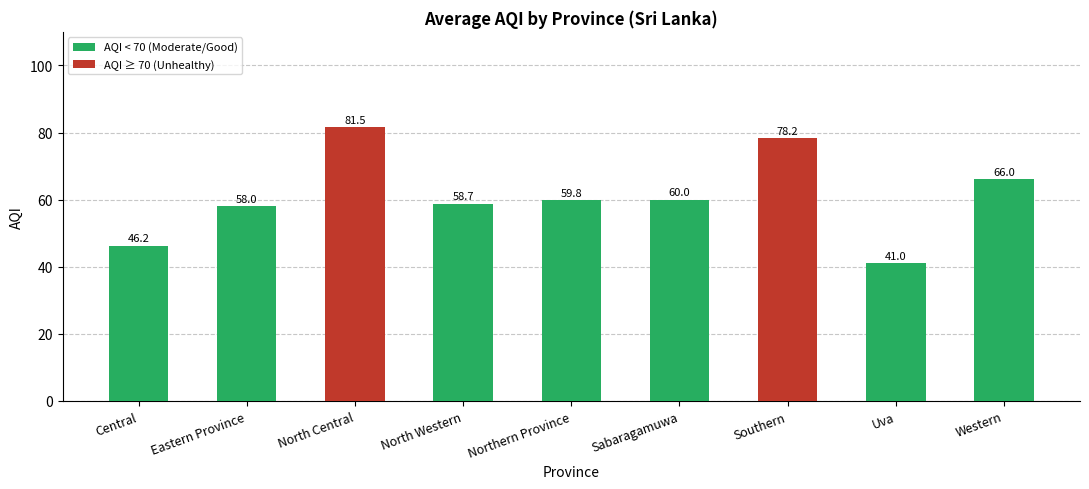

What is the difference between the maximum and second lowest values?

35.3